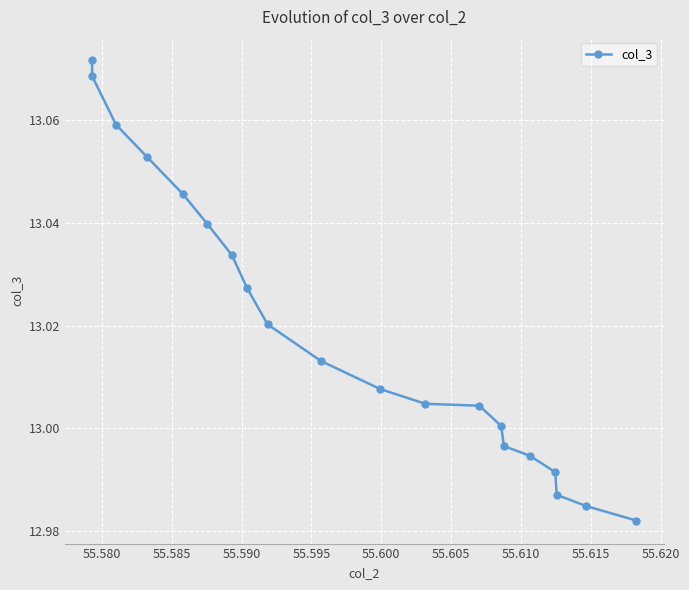

How many values are below 13?

6